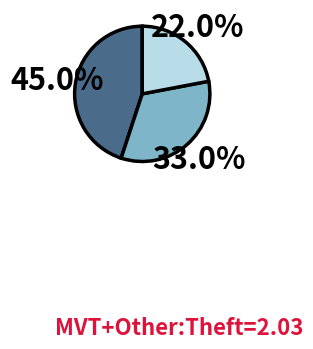

To the nearest percent, what is the difference between the largest and smallest slice percentages?

23%